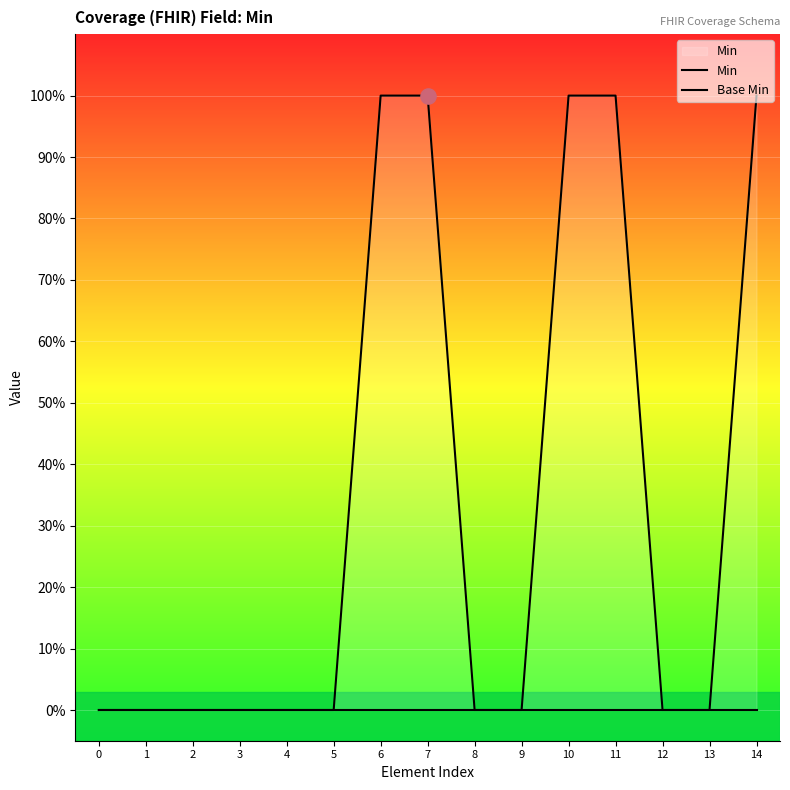

At how many categories does at least one series exceed 0?

5